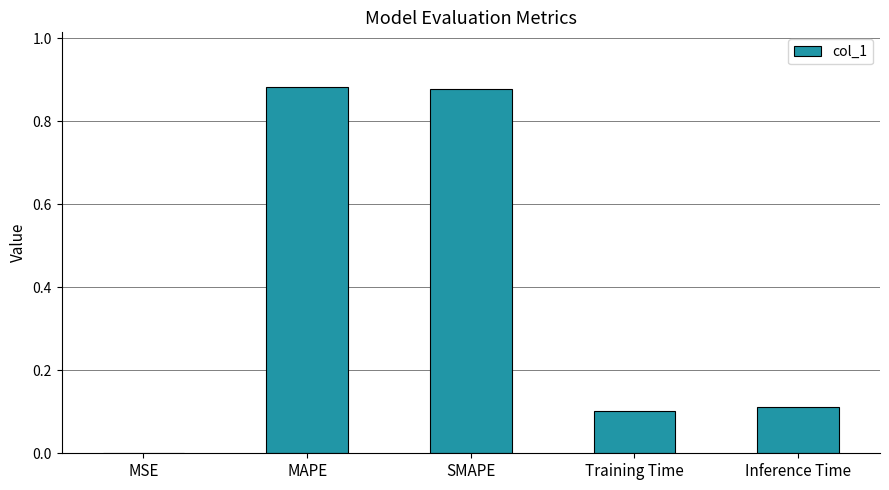

What is the sum of the values at SMAPE and Training Time?

1.0